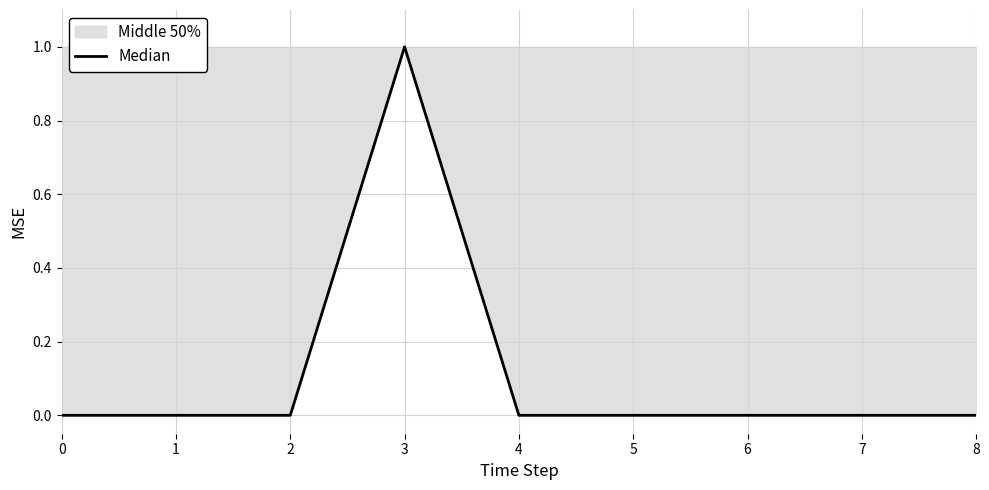

Rank the categories by value from lowest to highest.

0, 1, 2, 4, 5, 6, 7, 8, 3